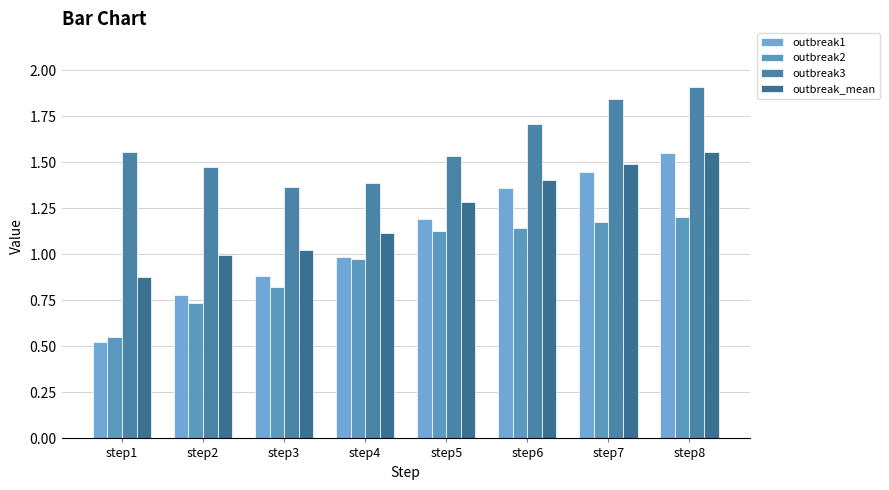

What are all the series names shown in the legend?

outbreak1, outbreak2, outbreak3, outbreak_mean